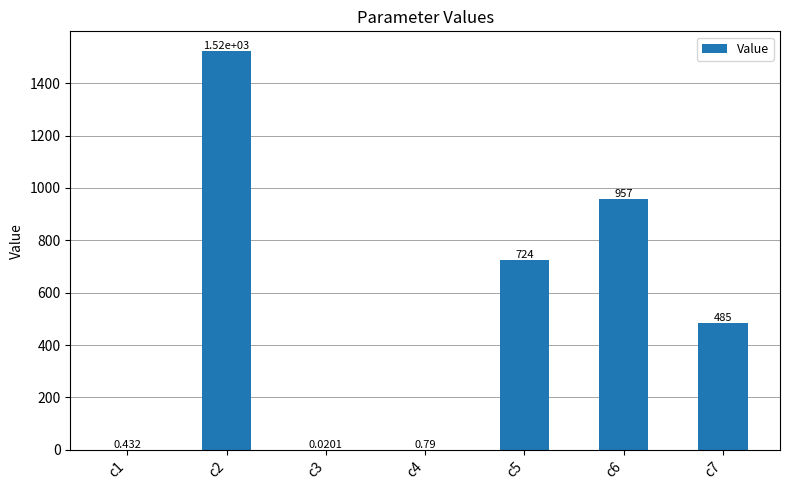

Rank the categories by value from highest to lowest.

c2, c6, c5, c7, c4, c1, c3